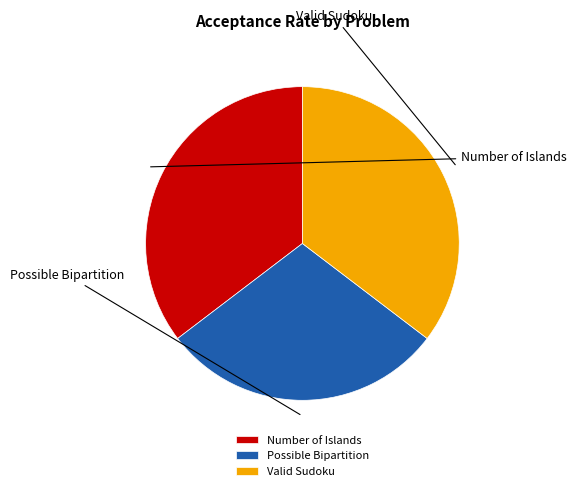

The Valid Sudoku slice represents 35% of the pie. True or false?

True